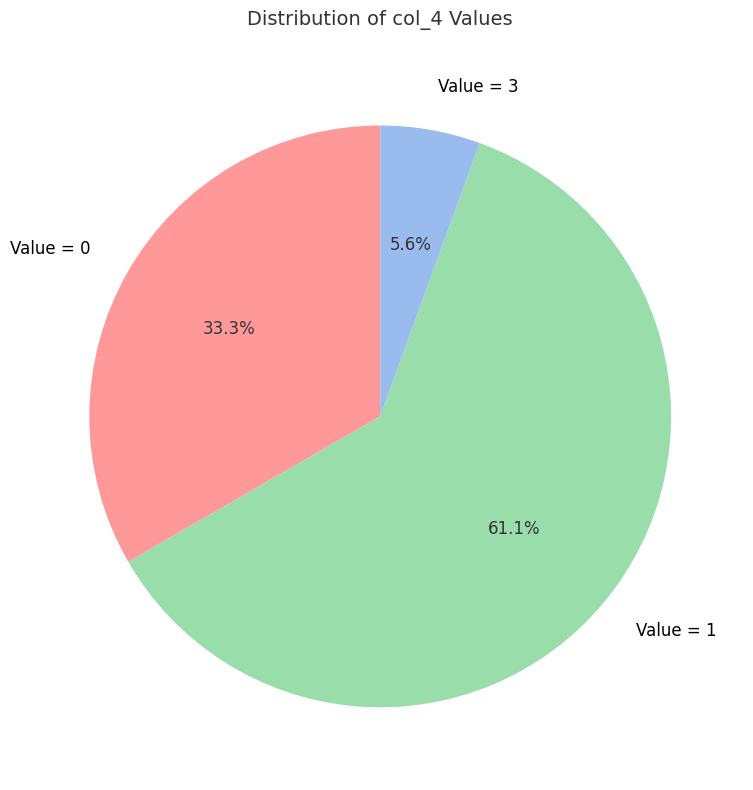

What is the ratio of the value at Value = 1 to the value at Value = 0?

1.8